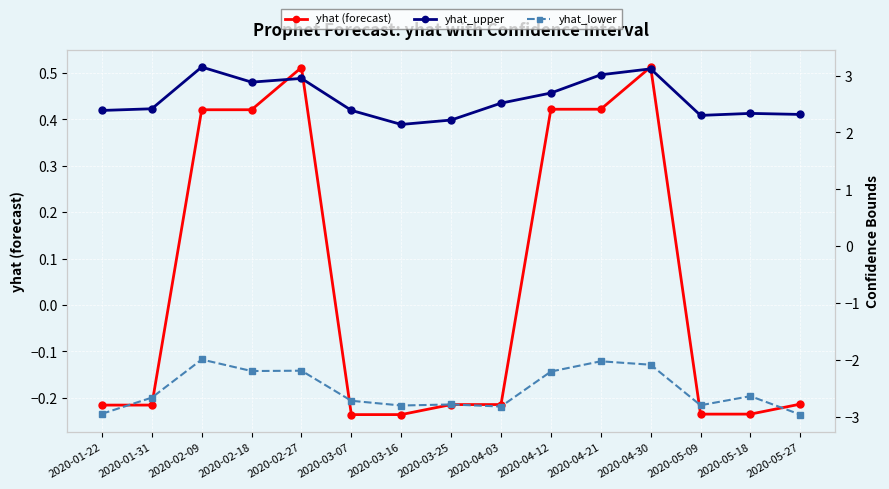

Reading right to left, extract all data points from this chart.

yhat (forecast): 2020-05-27=-0.2	2020-05-18=-0.2	2020-05-09=-0.2	2020-04-30=0.5	2020-04-21=0.4	2020-04-12=0.4	2020-04-03=-0.2	2020-03-25=-0.2	2020-03-16=-0.2	2020-03-07=-0.2	2020-02-27=0.5	2020-02-18=0.4	2020-02-09=0.4	2020-01-31=-0.2	2020-01-22=-0.2
yhat_upper: 2020-05-27=2.3	2020-05-18=2.3	2020-05-09=2.3	2020-04-30=3.1	2020-04-21=3.0	2020-04-12=2.7	2020-04-03=2.5	2020-03-25=2.2	2020-03-16=2.1	2020-03-07=2.4	2020-02-27=2.9	2020-02-18=2.9	2020-02-09=3.2	2020-01-31=2.4	2020-01-22=2.4
yhat_lower: 2020-05-27=-3.0	2020-05-18=-2.6	2020-05-09=-2.8	2020-04-30=-2.1	2020-04-21=-2.0	2020-04-12=-2.2	2020-04-03=-2.8	2020-03-25=-2.8	2020-03-16=-2.8	2020-03-07=-2.7	2020-02-27=-2.2	2020-02-18=-2.2	2020-02-09=-2.0	2020-01-31=-2.7	2020-01-22=-2.9